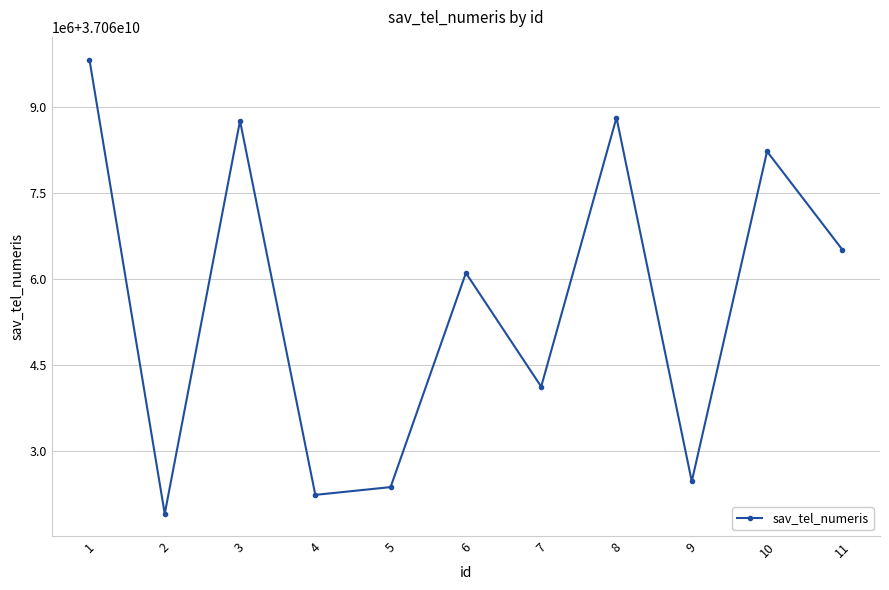

What is the average value?

37065584348